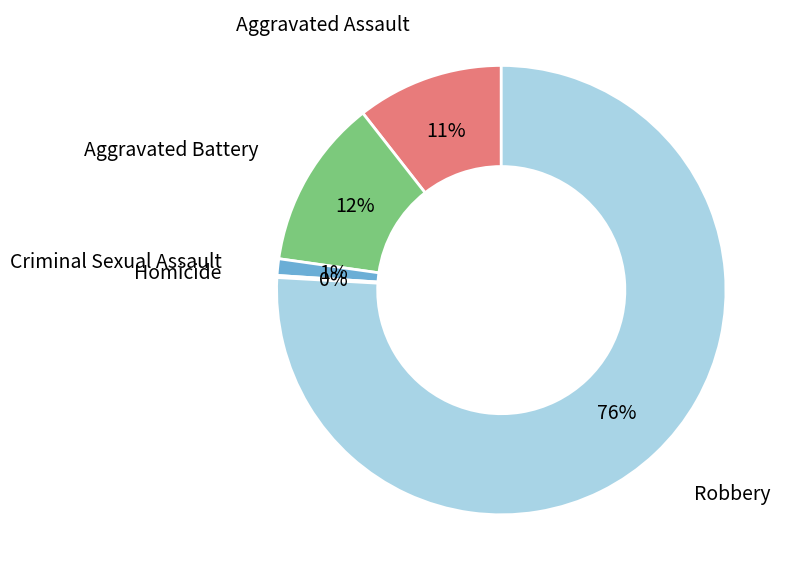

To the nearest percent, what is the difference between the largest and smallest slice percentages?

76%